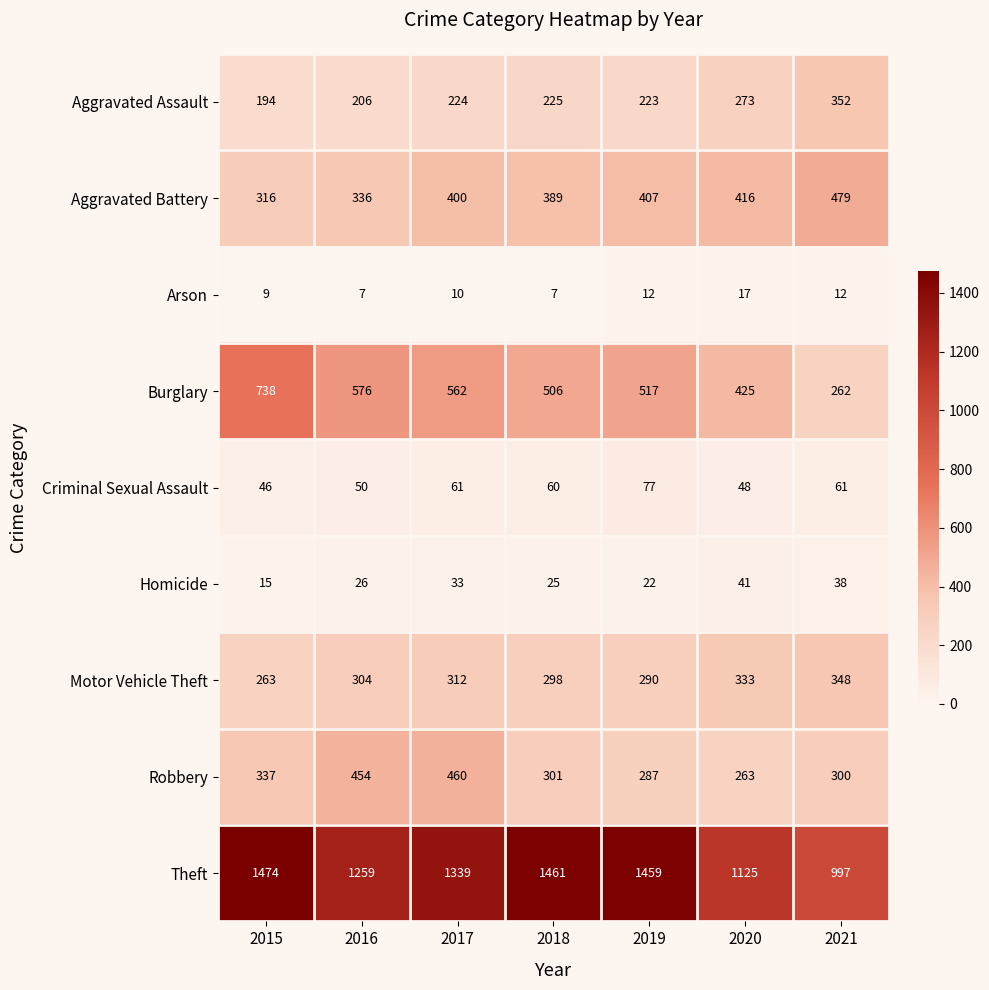

What is the difference between the highest and lowest values at 2019?

1447